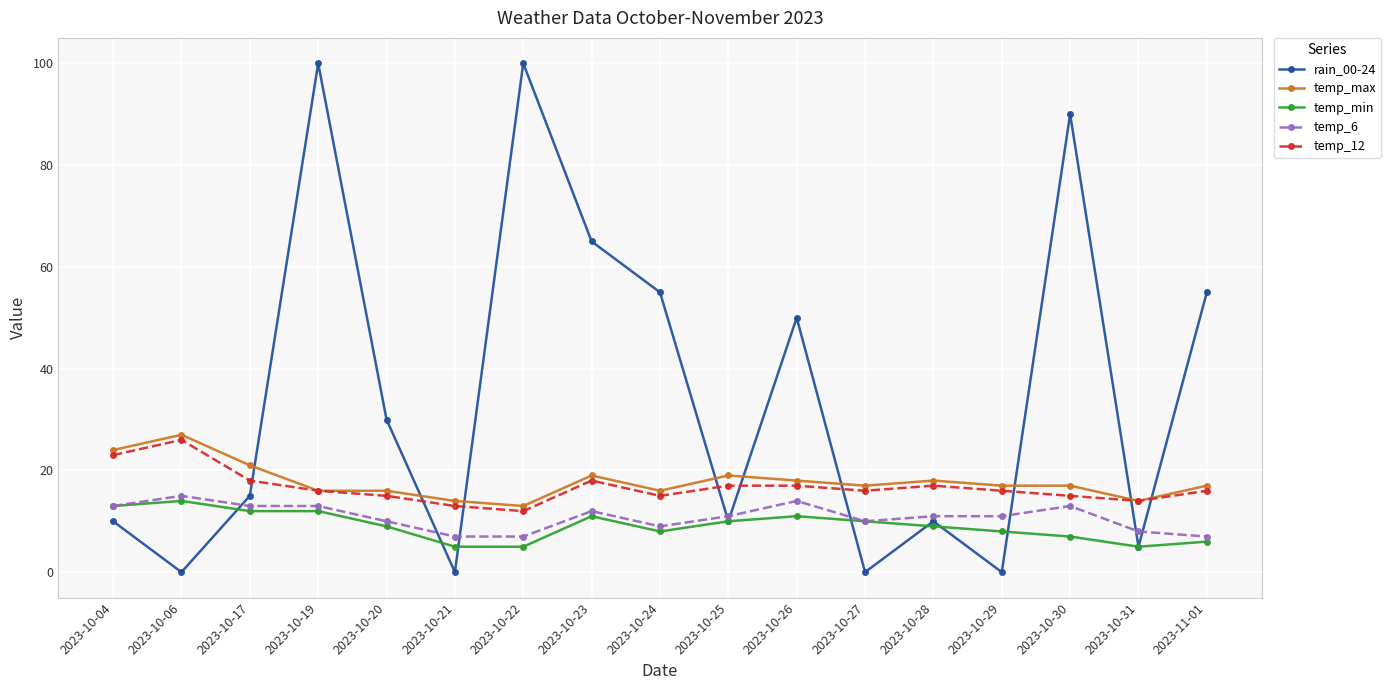

What is the spread (max minus min) of values at 2023-10-25?

9